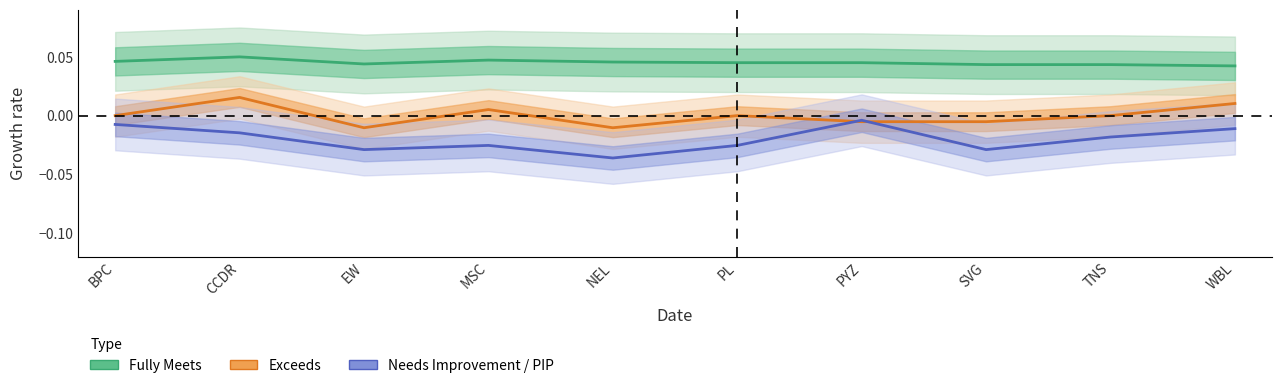

List the series in order of their overall mean, lowest first.

Needs Improvement / PIP, Exceeds, Fully Meets